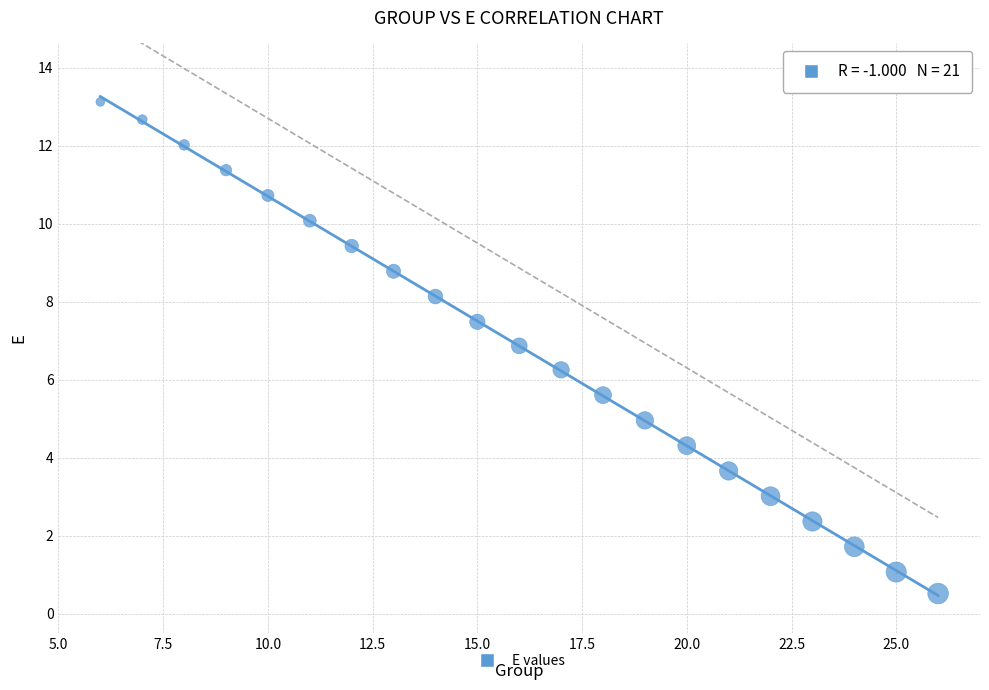

What is the range of X values (max minus min)?

20.0